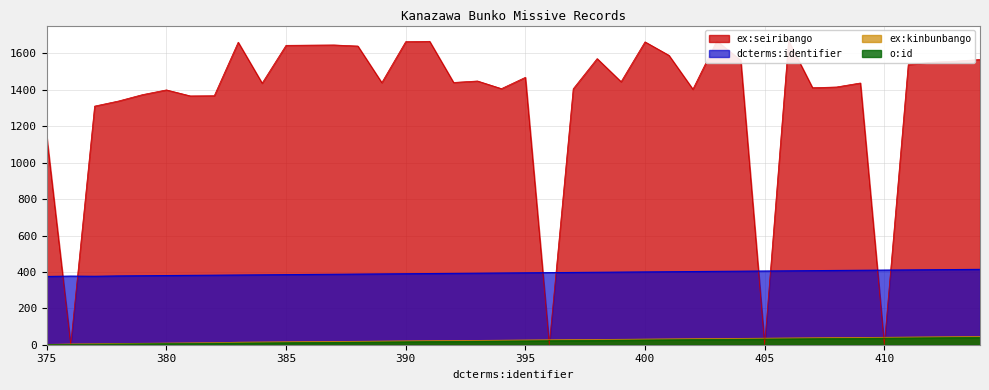

True or false: ex:seiribango has more than 1 interior local peaks.

True